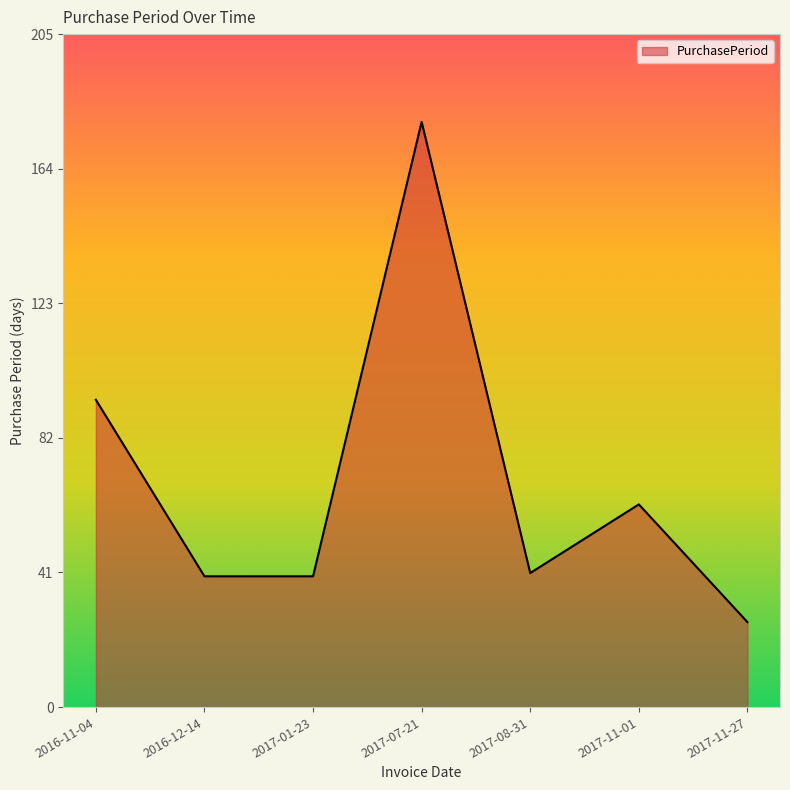

Read the value at 2016-11-04, to the nearest 50.

100